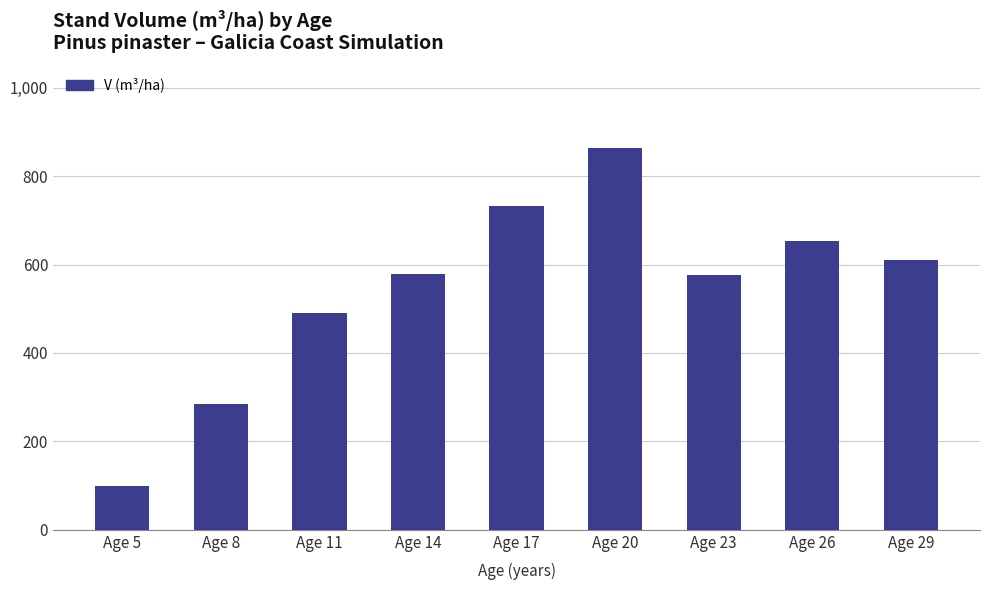

What is the average value?

543.8